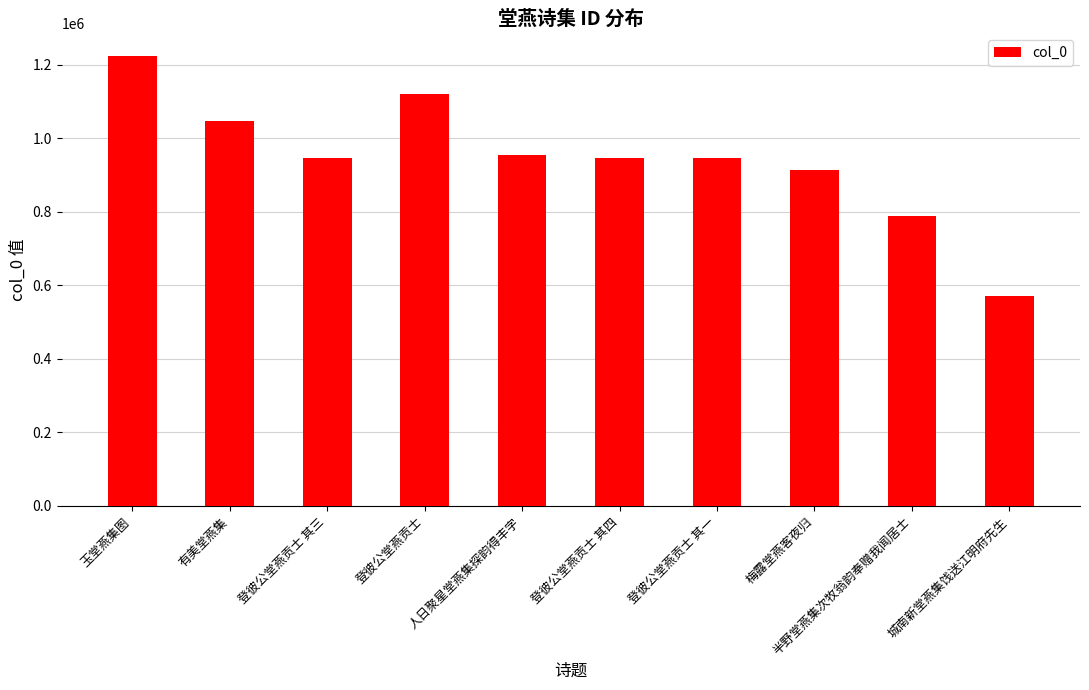

What is the difference between the values at 城南新堂燕集饯送江明府先生 and 玉堂燕集图?

652575